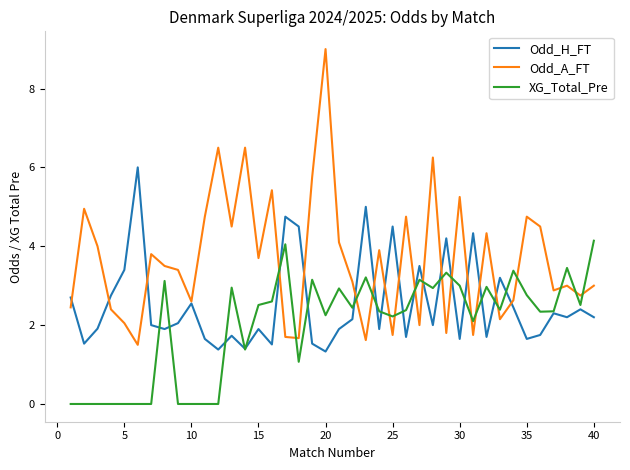

What is the lowest value of the Odd_A_FT series?

1.5